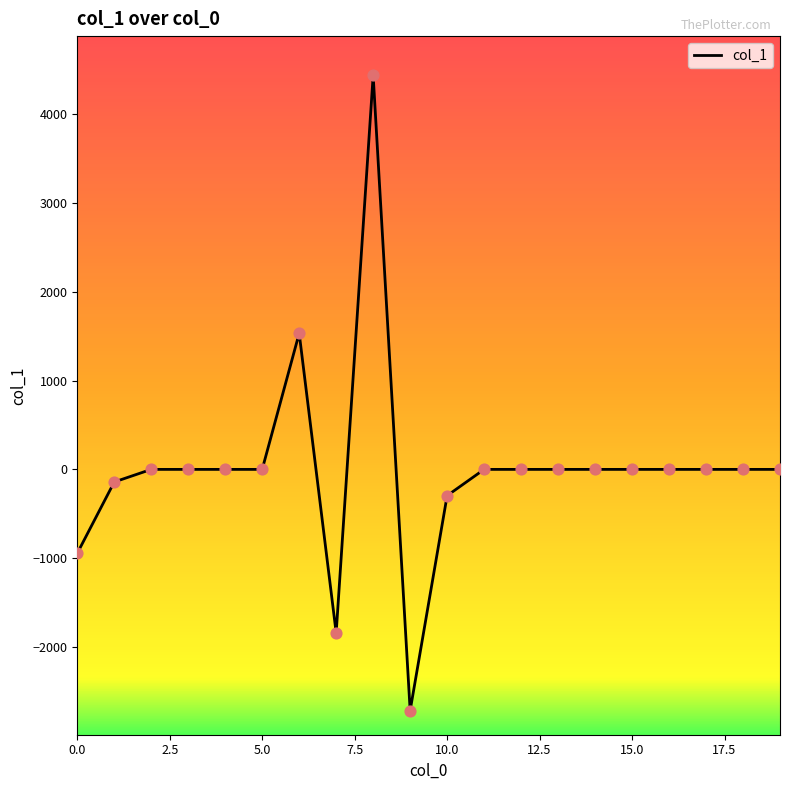

What is the maximum value shown in the chart?

4438.4